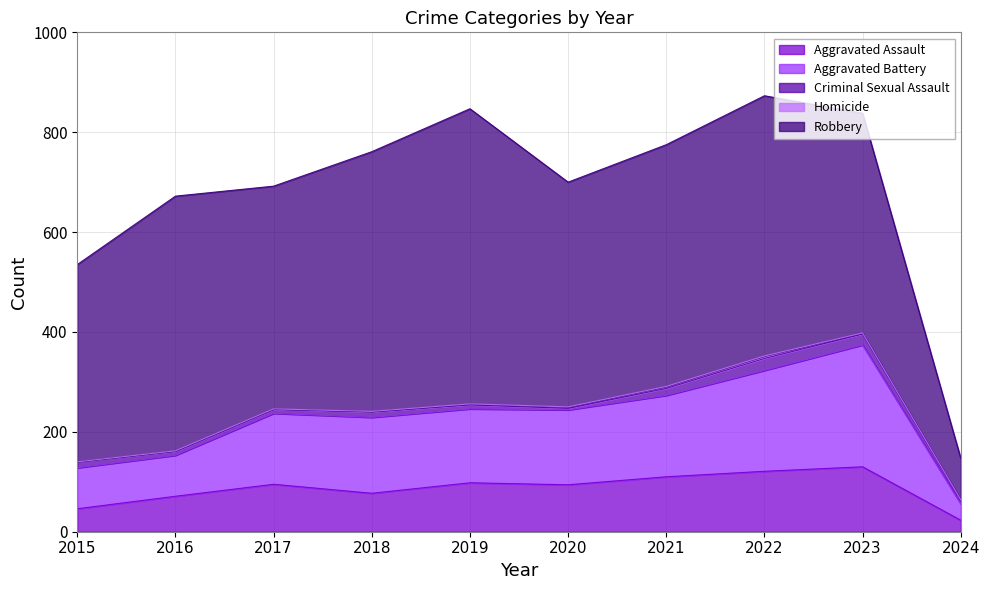

How many categories are shown in the chart?

10